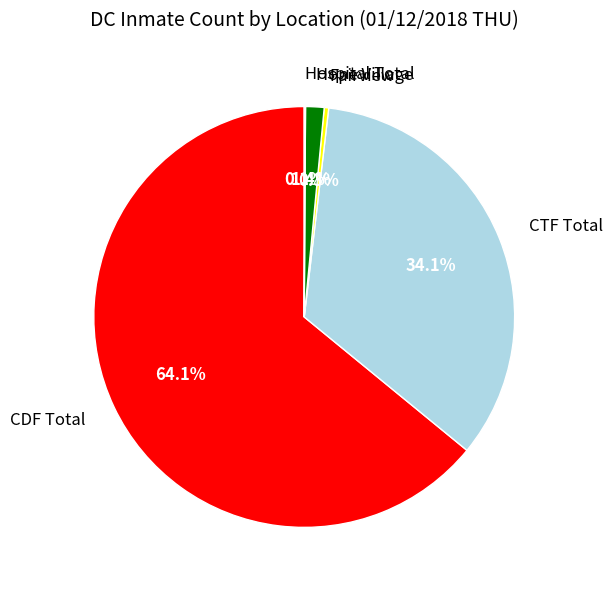

To the nearest percent, what is the difference between the largest and smallest slice percentages?

64%